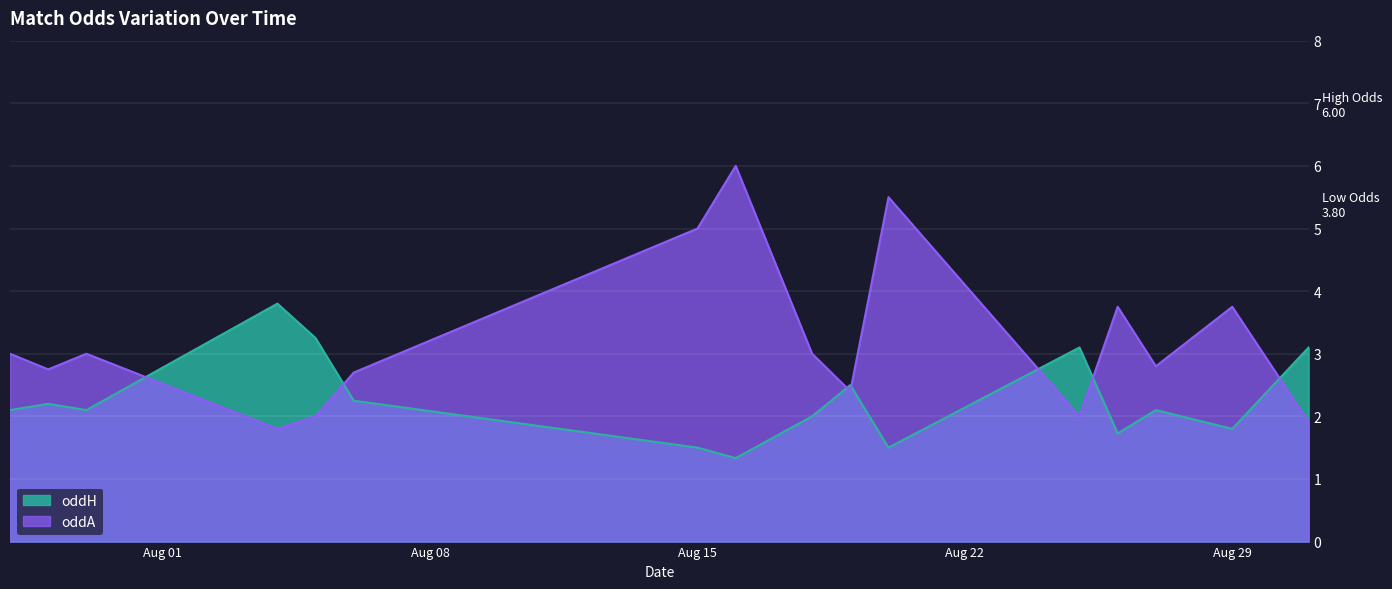

How many series are shown in this chart?

2